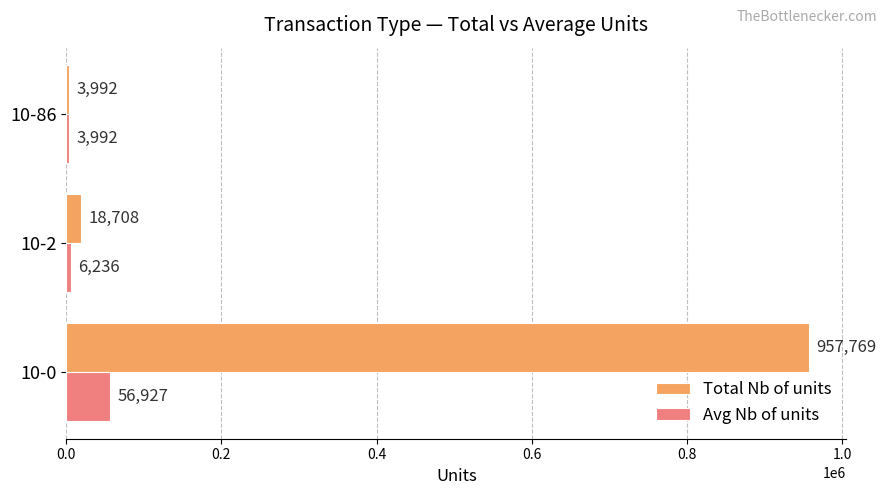

What is the minimum value for Avg Nb of units?

3992